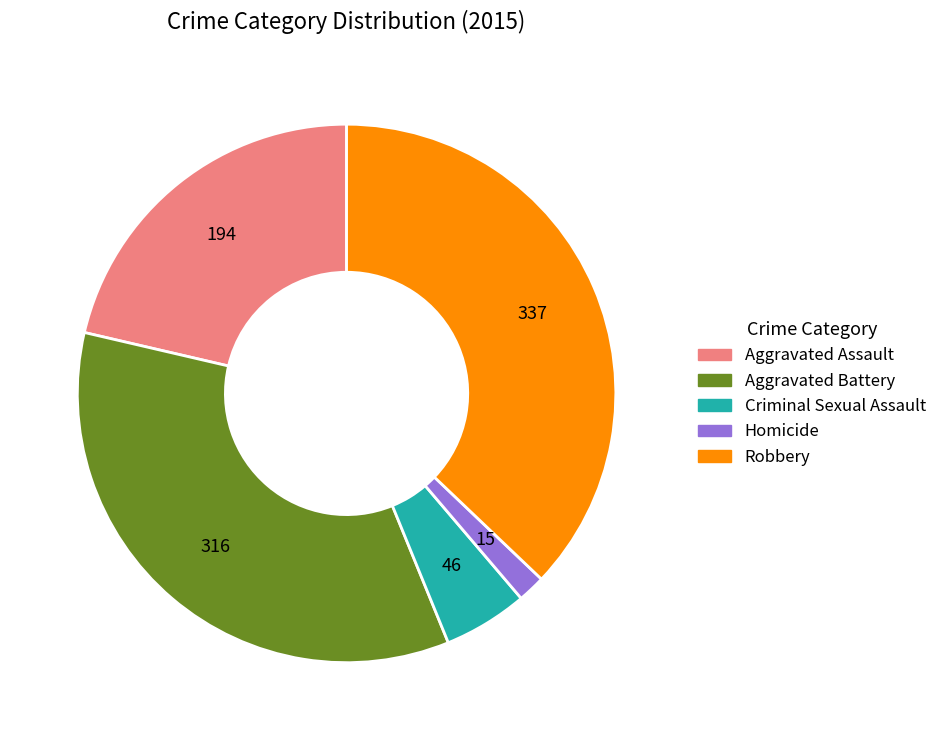

Do Aggravated Assault and Criminal Sexual Assault together represent more than half of the pie?

No